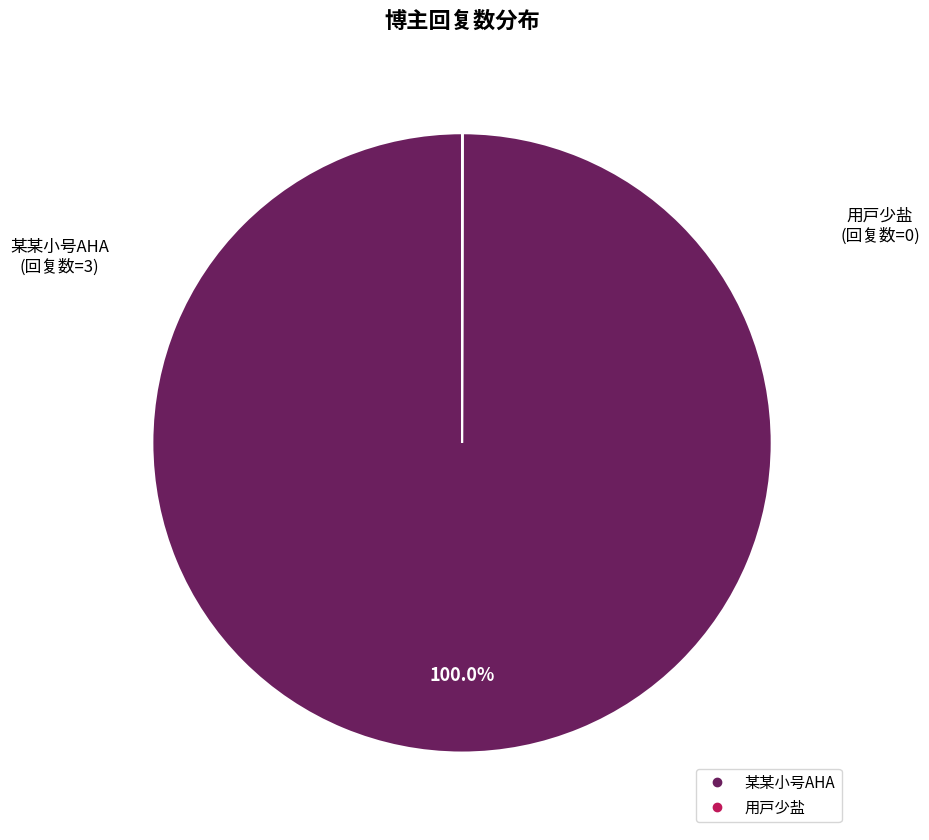

What is the largest slice in the pie chart?

某某小号AHA